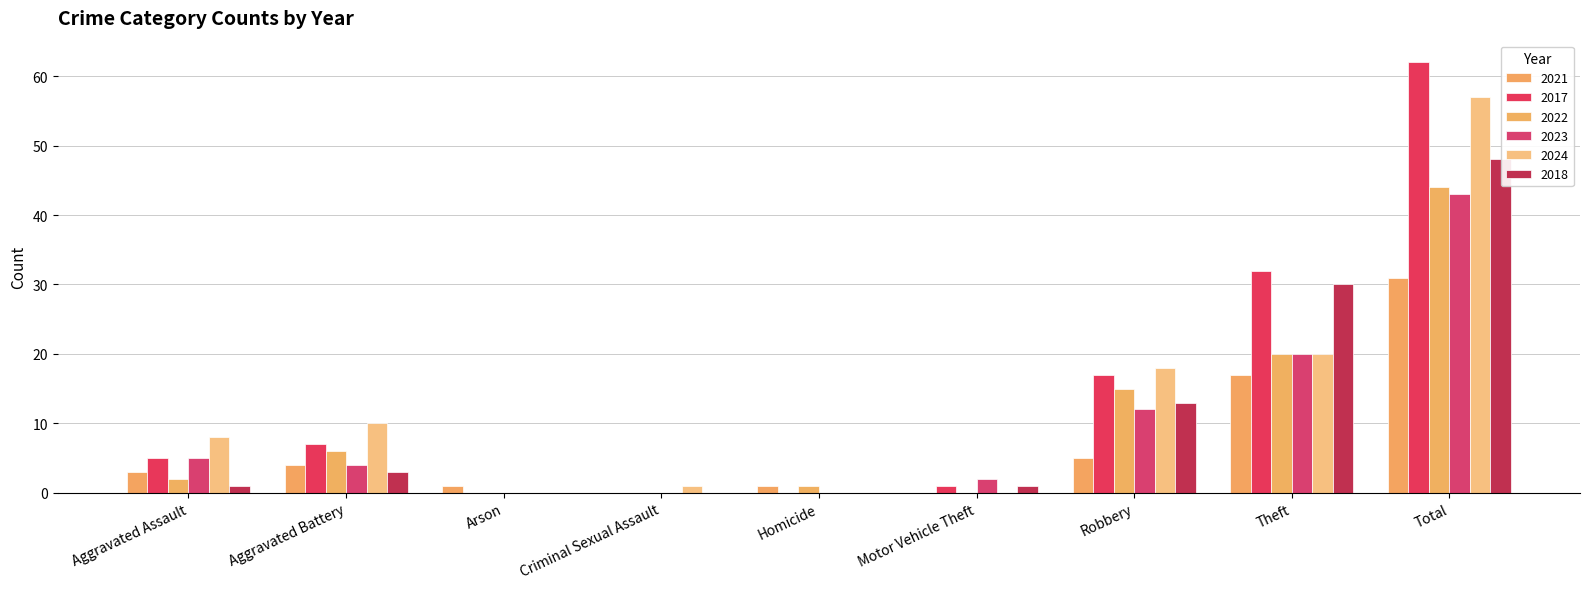

At which label is 2018 closest to 24?

Theft